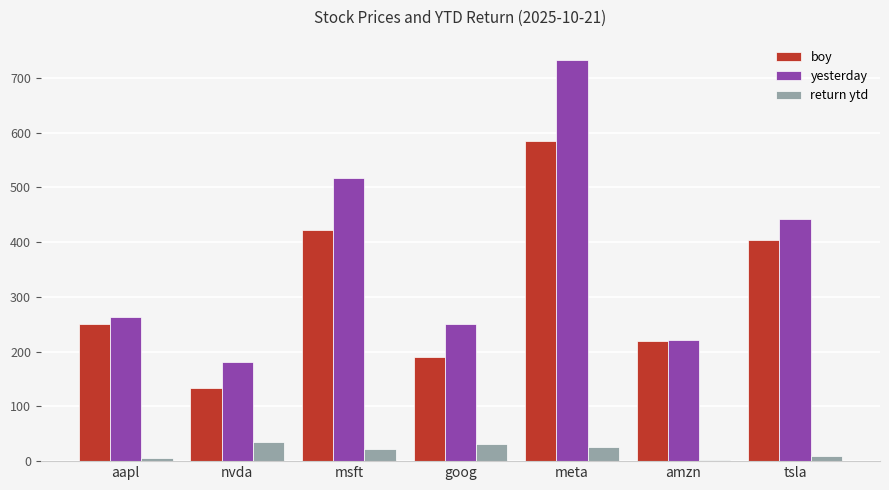

Are the bars horizontal?

No